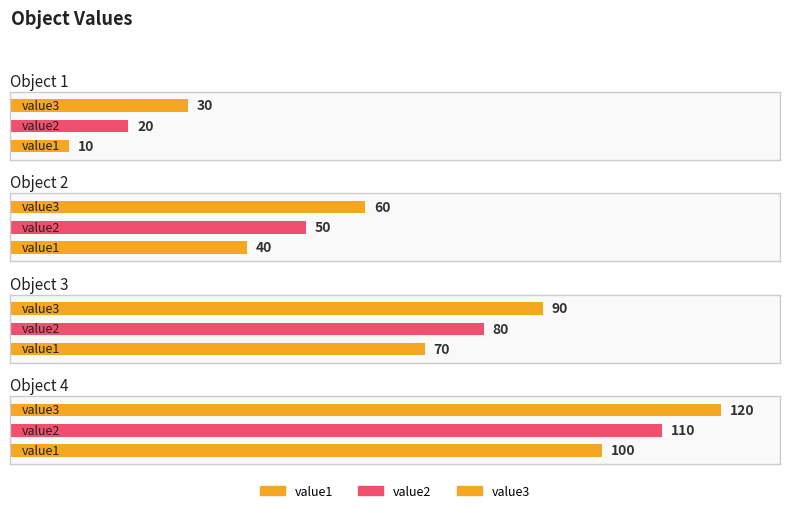

At which label is value3 closest to 75?

Object 2